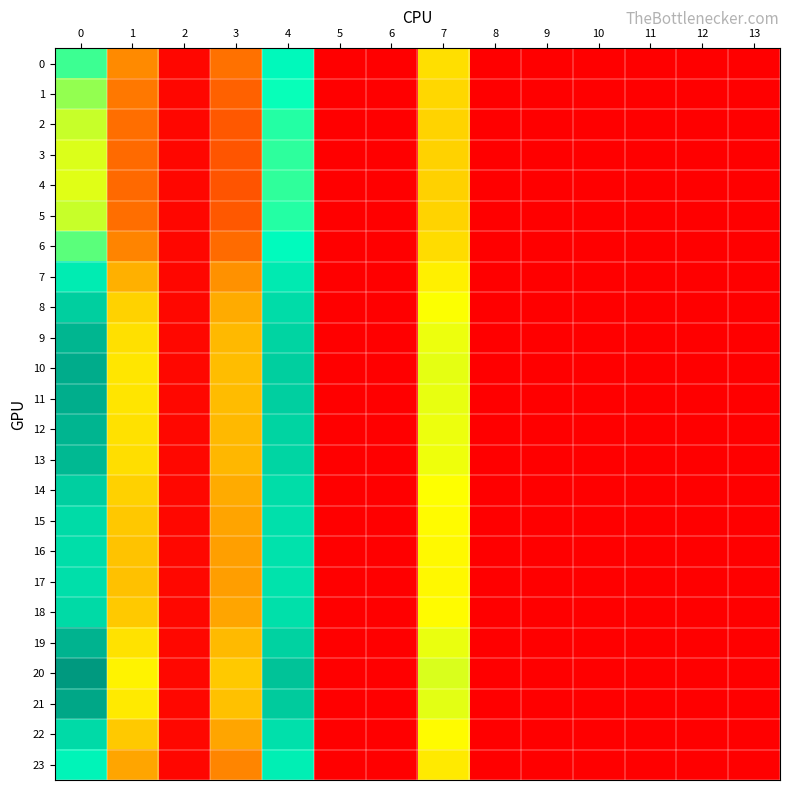

Reading left to right, list all the values displayed in this chart.

0: 0=1.2	1=0.5	2=0.0	3=0.4	4=1.4	5=0.0	6=0.0	7=0.8	8=0.0	9=0.0	10=0.0	11=0.0	12=0.0	13=0.0
1: 0=1.1	1=0.4	2=0.0	3=0.4	4=1.3	5=0.0	6=0.0	7=0.8	8=0.0	9=0.0	10=0.0	11=0.0	12=0.0	13=0.0
2: 0=1.0	1=0.4	2=0.0	3=0.3	4=1.3	5=0.0	6=0.0	7=0.8	8=0.0	9=0.0	10=0.0	11=0.0	12=0.0	13=0.0
3: 0=1.0	1=0.4	2=0.0	3=0.3	4=1.3	5=0.0	6=0.0	7=0.8	8=0.0	9=0.0	10=0.0	11=0.0	12=0.0	13=0.0
4: 0=1.0	1=0.4	2=0.0	3=0.3	4=1.3	5=0.0	6=0.0	7=0.8	8=0.0	9=0.0	10=0.0	11=0.0	12=0.0	13=0.0
5: 0=1.0	1=0.4	2=0.0	3=0.3	4=1.3	5=0.0	6=0.0	7=0.8	8=0.0	9=0.0	10=0.0	11=0.0	12=0.0	13=0.0
6: 0=1.2	1=0.5	2=0.0	3=0.4	4=1.4	5=0.0	6=0.0	7=0.8	8=0.0	9=0.0	10=0.0	11=0.0	12=0.0	13=0.0
7: 0=1.6	1=0.7	2=0.0	3=0.5	4=1.6	5=0.0	6=0.0	7=0.9	8=0.0	9=0.0	10=0.0	11=0.0	12=0.0	13=0.0
8: 0=1.8	1=0.8	2=0.0	3=0.6	4=1.7	5=0.0	6=0.0	7=0.9	8=0.0	9=0.0	10=0.0	11=0.0	12=0.0	13=0.0
9: 0=1.9	1=0.8	2=0.0	3=0.7	4=1.8	5=0.0	6=0.0	7=1.0	8=0.0	9=0.0	10=0.0	11=0.0	12=0.0	13=0.0
10: 0=2.0	1=0.8	2=0.0	3=0.7	4=1.8	5=0.0	6=0.0	7=1.0	8=0.0	9=0.0	10=0.0	11=0.0	12=0.0	13=0.0
11: 0=2.0	1=0.8	2=0.0	3=0.7	4=1.8	5=0.0	6=0.0	7=1.0	8=0.0	9=0.0	10=0.0	11=0.0	12=0.0	13=0.0
12: 0=1.9	1=0.8	2=0.0	3=0.7	4=1.8	5=0.0	6=0.0	7=1.0	8=0.0	9=0.0	10=0.0	11=0.0	12=0.0	13=0.0
13: 0=1.9	1=0.8	2=0.0	3=0.7	4=1.8	5=0.0	6=0.0	7=1.0	8=0.0	9=0.0	10=0.0	11=0.0	12=0.0	13=0.0
14: 0=1.8	1=0.8	2=0.0	3=0.6	4=1.7	5=0.0	6=0.0	7=0.9	8=0.0	9=0.0	10=0.0	11=0.0	12=0.0	13=0.0
15: 0=1.7	1=0.7	2=0.0	3=0.6	4=1.7	5=0.0	6=0.0	7=0.9	8=0.0	9=0.0	10=0.0	11=0.0	12=0.0	13=0.0
16: 0=1.7	1=0.7	2=0.0	3=0.6	4=1.7	5=0.0	6=0.0	7=0.9	8=0.0	9=0.0	10=0.0	11=0.0	12=0.0	13=0.0
17: 0=1.7	1=0.7	2=0.0	3=0.6	4=1.6	5=0.0	6=0.0	7=0.9	8=0.0	9=0.0	10=0.0	11=0.0	12=0.0	13=0.0
18: 0=1.7	1=0.7	2=0.0	3=0.6	4=1.7	5=0.0	6=0.0	7=0.9	8=0.0	9=0.0	10=0.0	11=0.0	12=0.0	13=0.0
19: 0=1.9	1=0.8	2=0.0	3=0.7	4=1.8	5=0.0	6=0.0	7=1.0	8=0.0	9=0.0	10=0.0	11=0.0	12=0.0	13=0.0
20: 0=2.1	1=0.9	2=0.0	3=0.7	4=1.9	5=0.0	6=0.0	7=1.0	8=0.0	9=0.0	10=0.0	11=0.0	12=0.0	13=0.0
21: 0=2.0	1=0.9	2=0.0	3=0.7	4=1.8	5=0.0	6=0.0	7=1.0	8=0.0	9=0.0	10=0.0	11=0.0	12=0.0	13=0.0
22: 0=1.7	1=0.7	2=0.0	3=0.6	4=1.7	5=0.0	6=0.0	7=0.9	8=0.0	9=0.0	10=0.0	11=0.0	12=0.0	13=0.0
23: 0=1.5	1=0.6	2=0.0	3=0.5	4=1.5	5=0.0	6=0.0	7=0.9	8=0.0	9=0.0	10=0.0	11=0.0	12=0.0	13=0.0